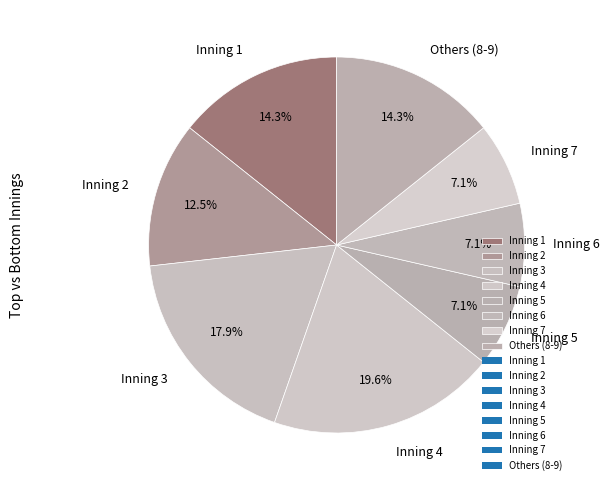

How many slices are in this pie chart?

8